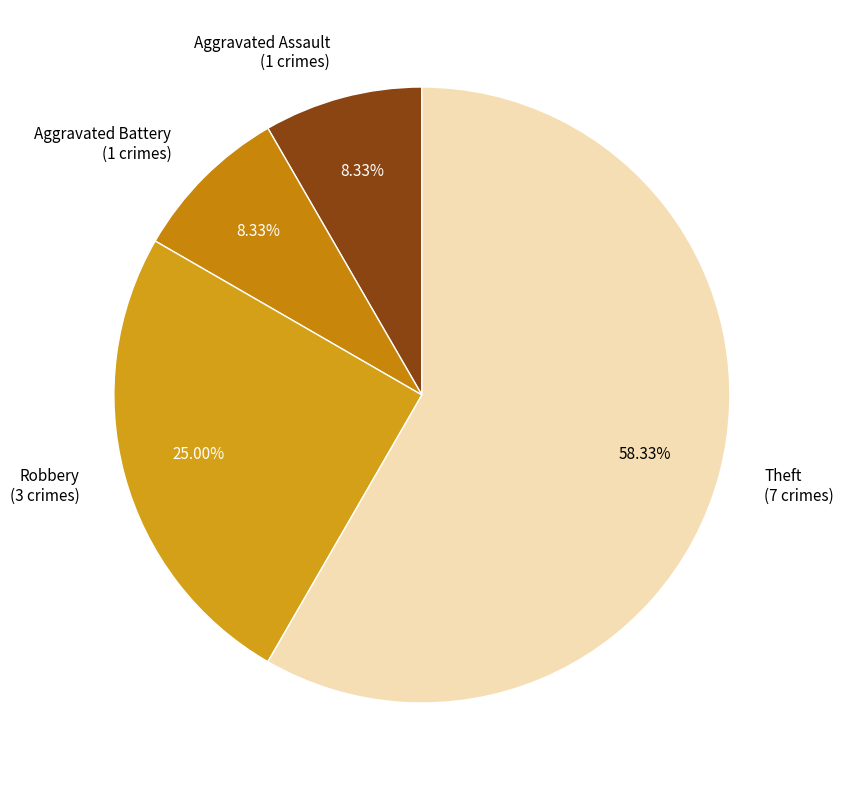

Which category has the biggest portion of the pie?

Theft